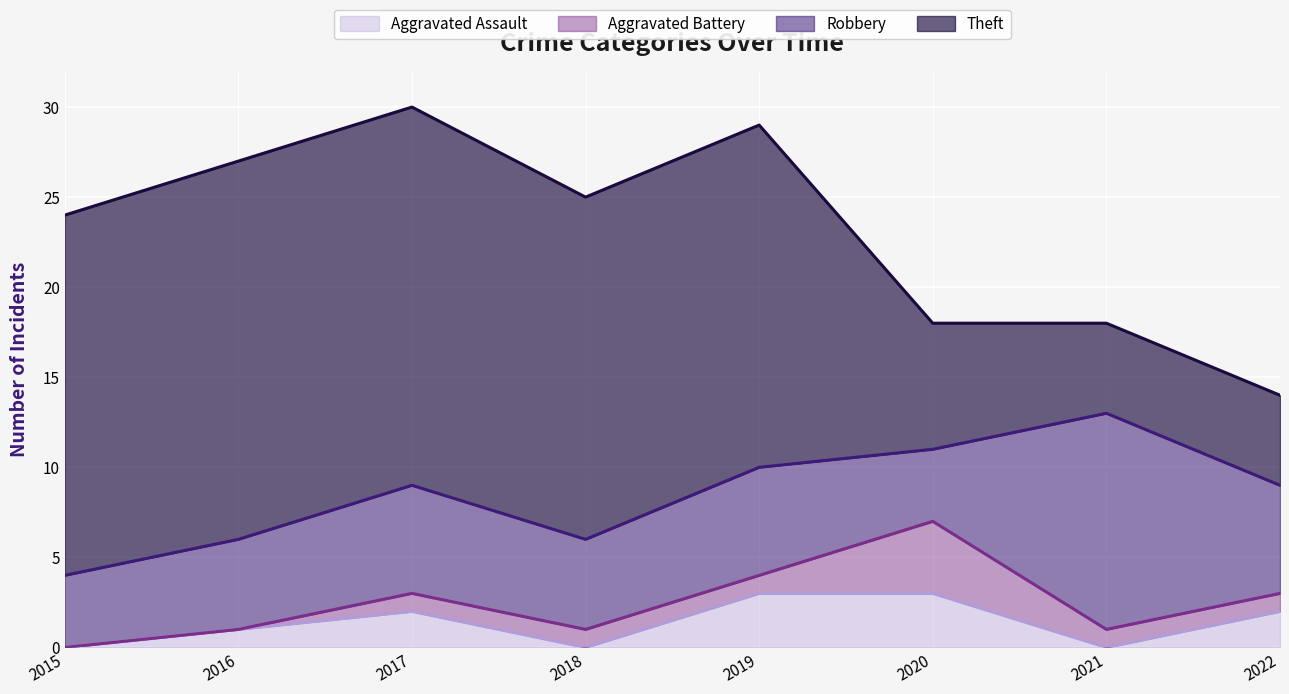

Rank the series by their maximum value, from highest to lowest.

Theft, Robbery, Aggravated Battery, Aggravated Assault